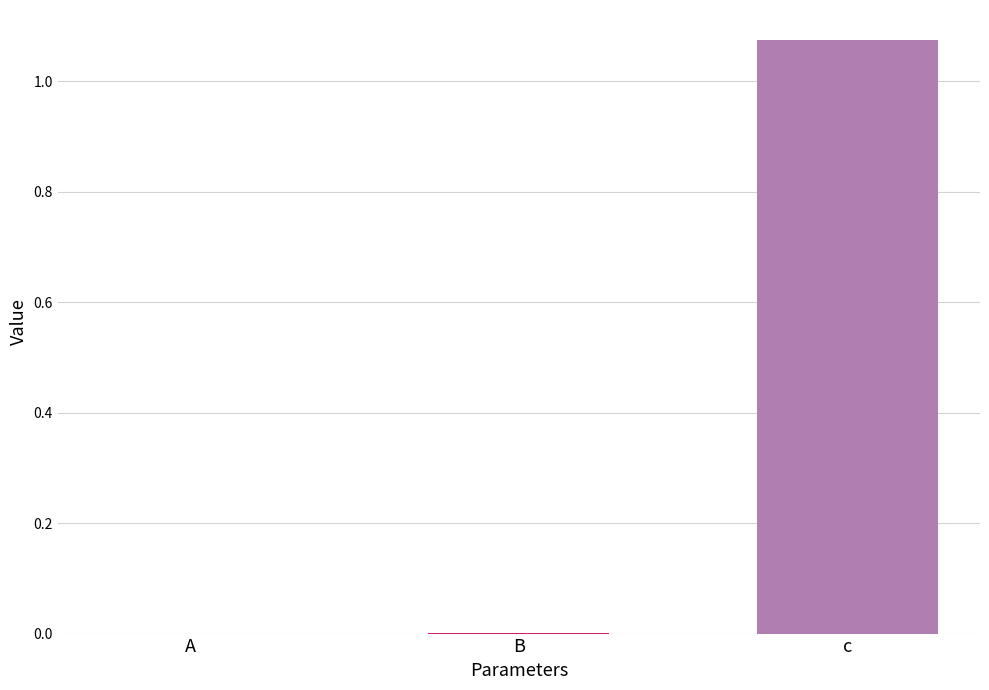

Which label corresponds to the largest value in the chart?

c